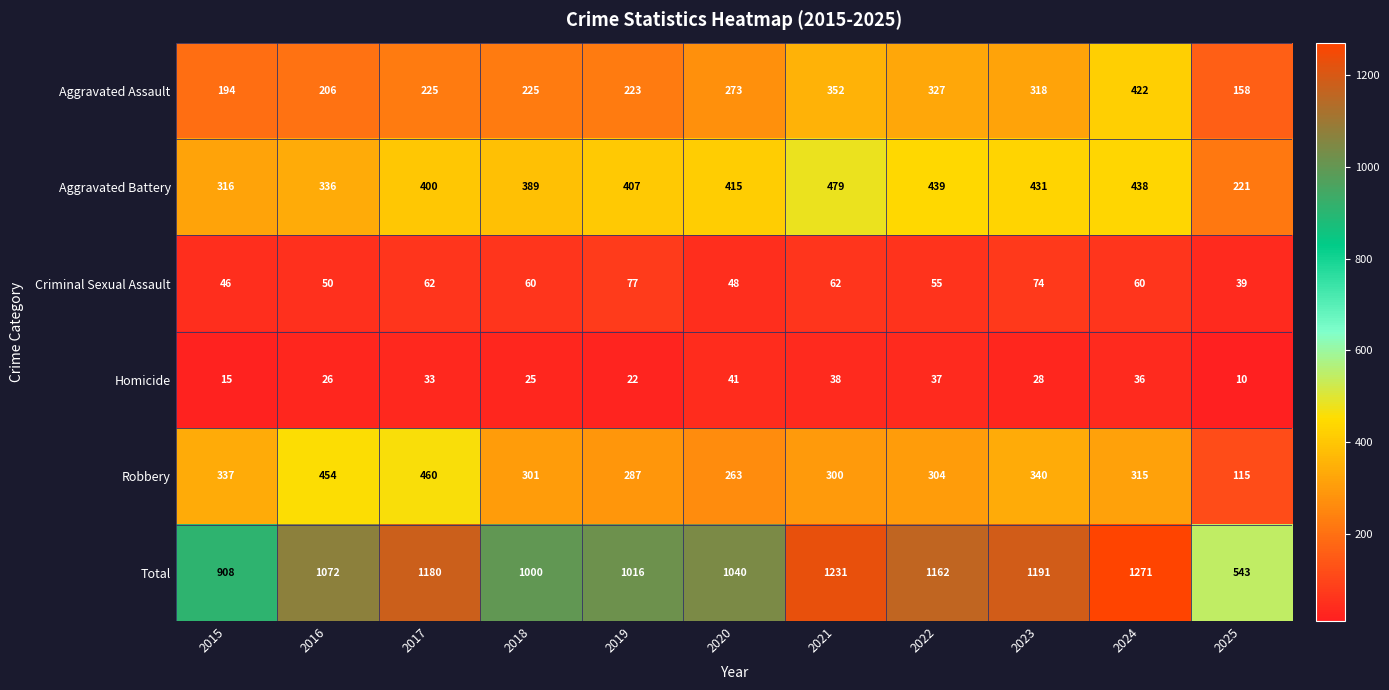

True or false: Total has a value of 1603 at 2015.

False